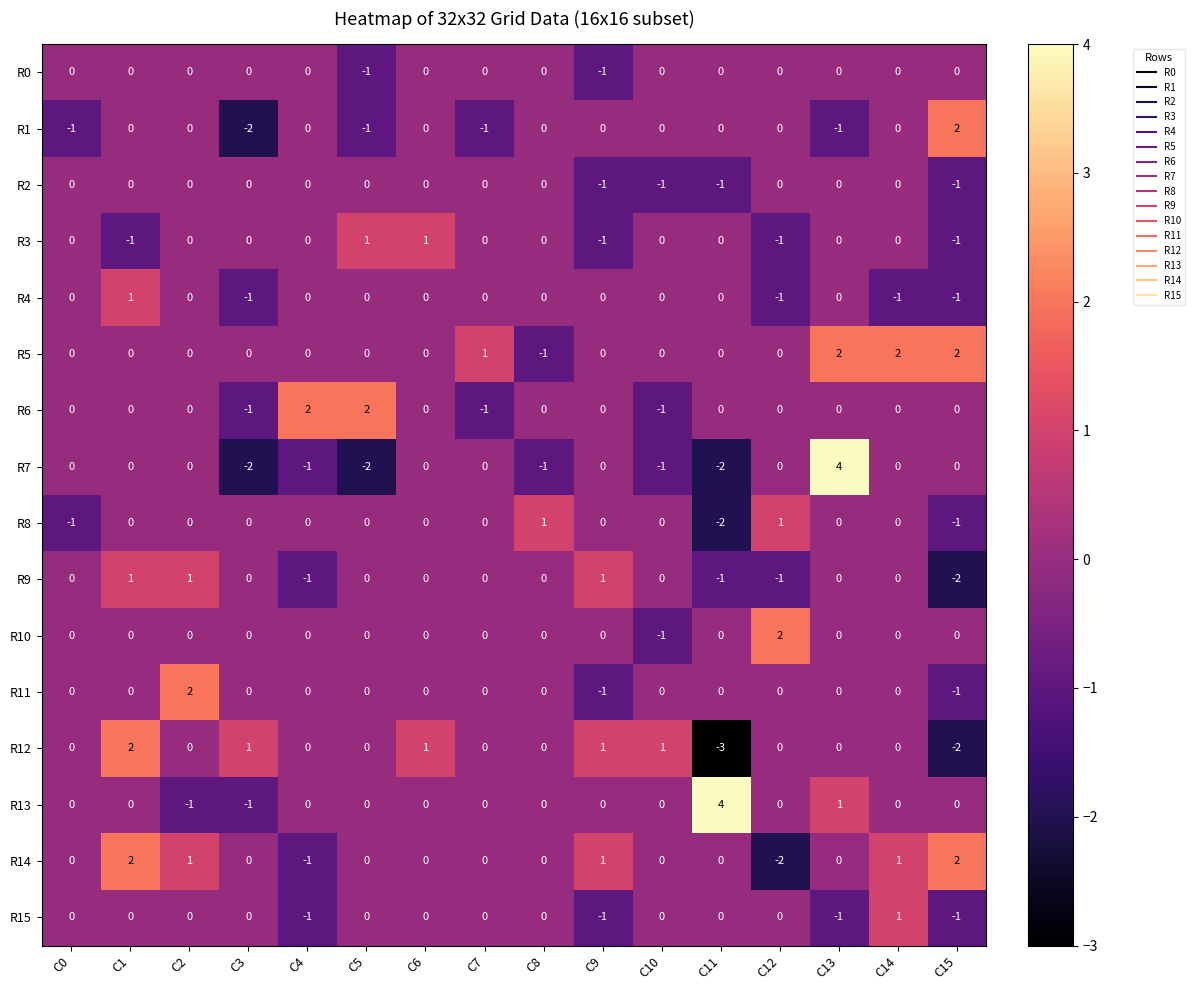

Is the value of R10 at C12 greater than the value of R7 at C5?

Yes